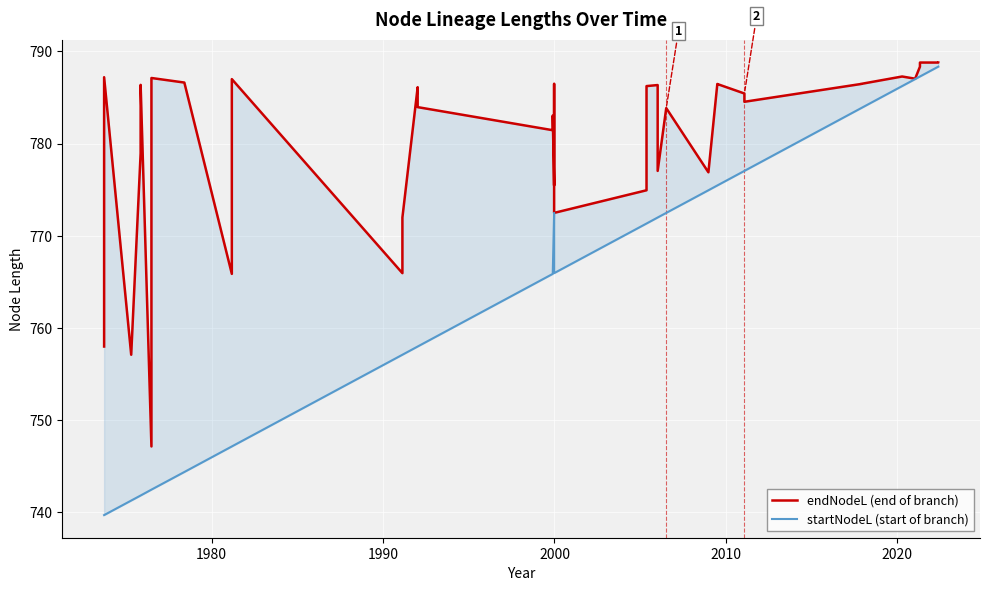

What is the maximum value shown in the chart?

788.8